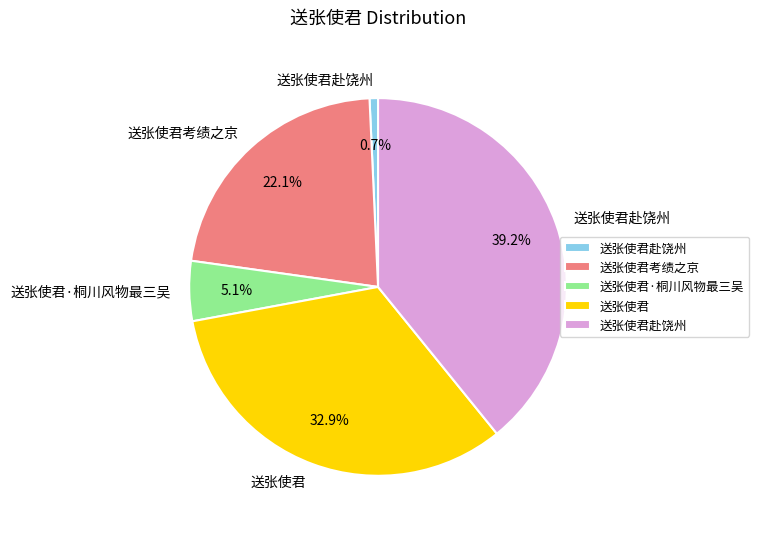

Does any single category account for the majority?

No